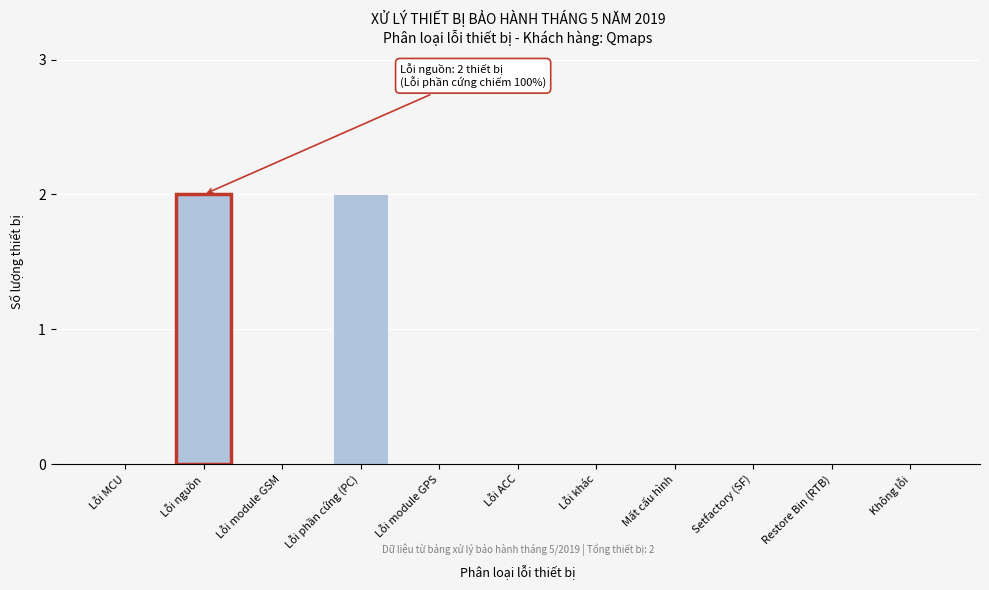

Reading right to left, transcribe all the data shown in this chart.

Không lỗi=0	Restore Bin (RTB)=0	Setfactory (SF)=0	Mất cấu hình=0	Lỗi khác=0	Lỗi ACC=0	Lỗi module GPS=0	Lỗi phần cứng (PC)=2	Lỗi module GSM=0	Lỗi nguồn=2	Lỗi MCU=0